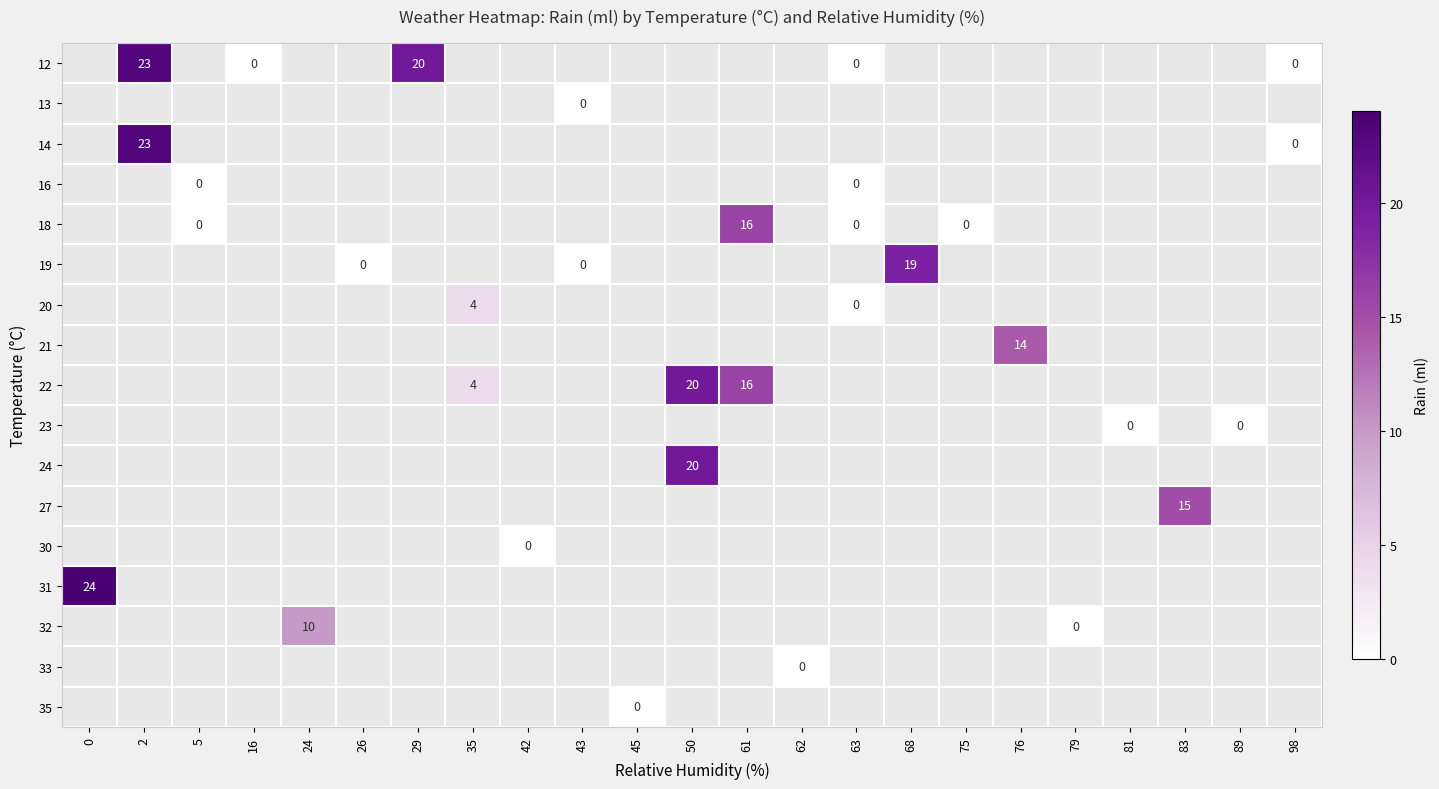

Between 5 and 35, which is larger?

35